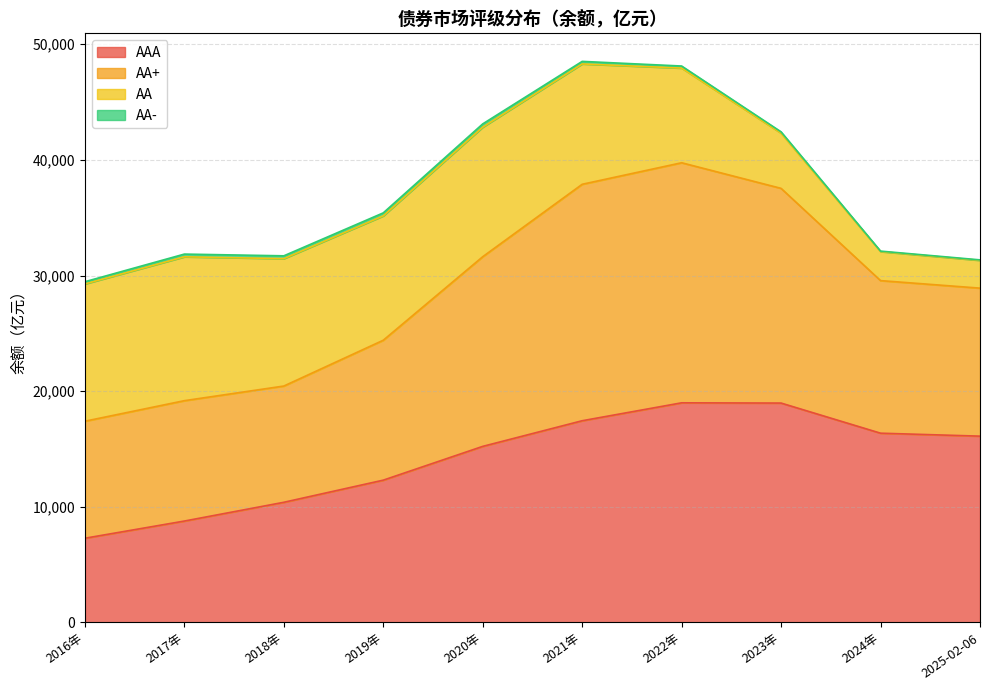

Is it true that AA equals 1548.8 at 2024年?

False